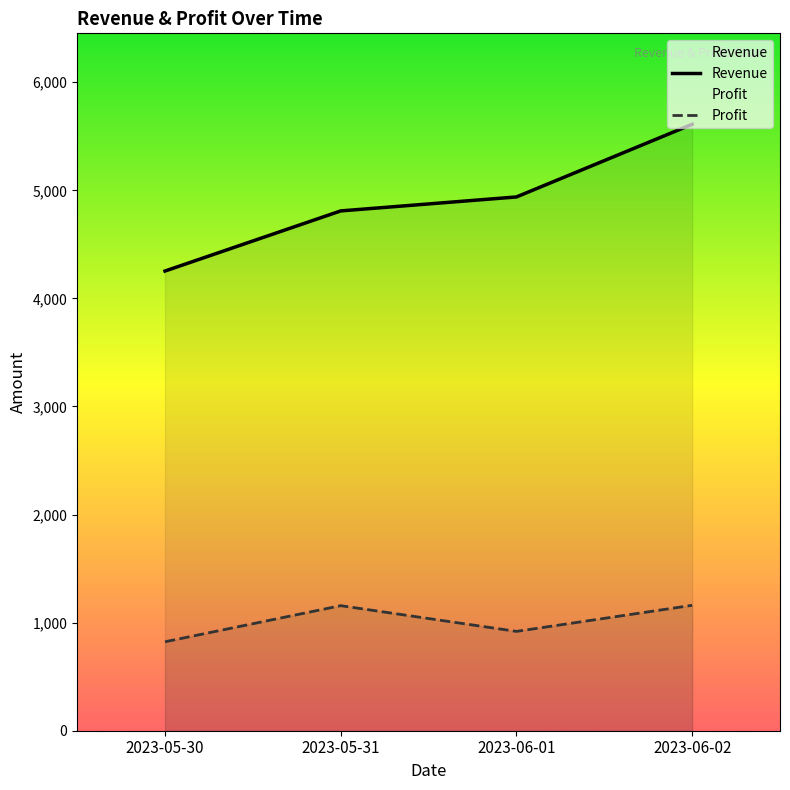

What is the total value across all series at 2023-05-30?

5076.1